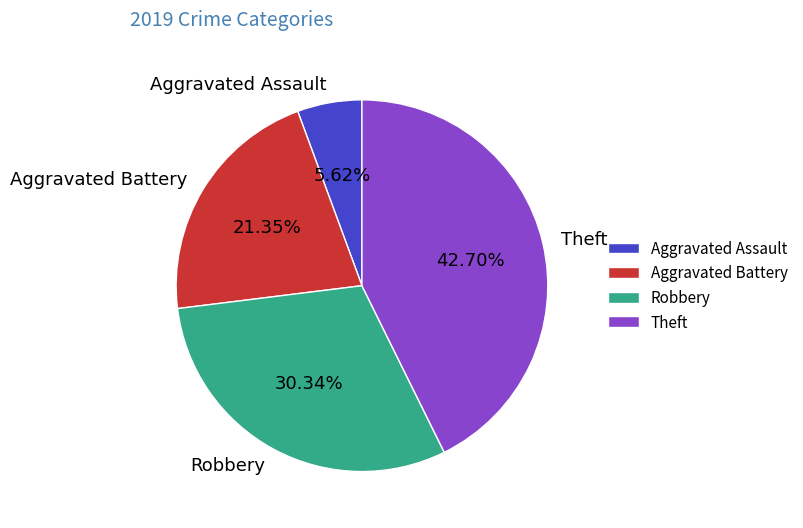

To the nearest percent, what is the difference between the Aggravated Battery and Theft slice percentages?

21%